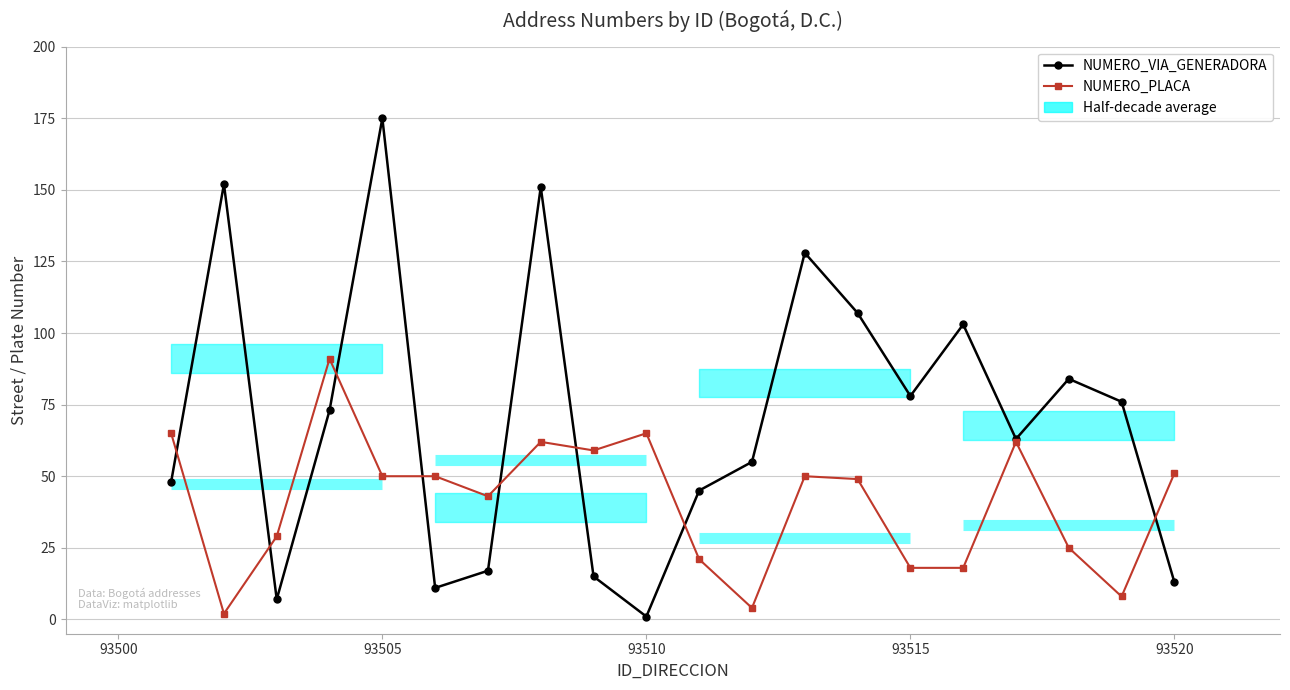

Rank the series by their average value, from lowest to highest.

NUMERO_PLACA, NUMERO_VIA_GENERADORA